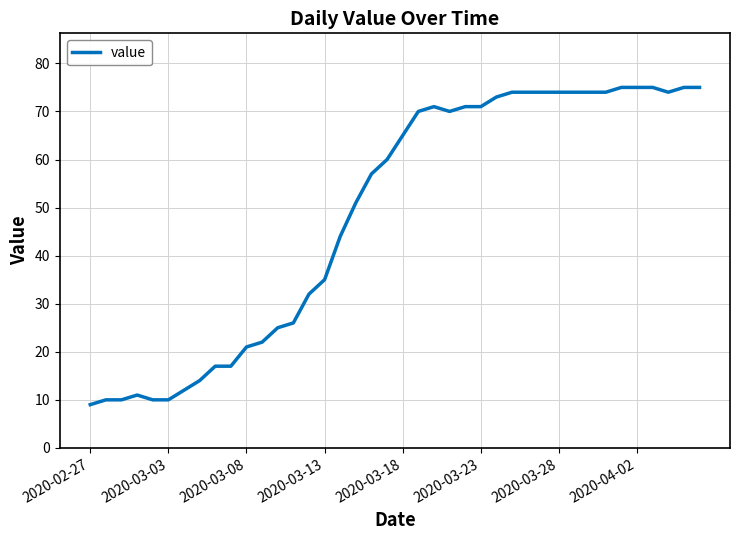

What is the smallest value displayed?

9